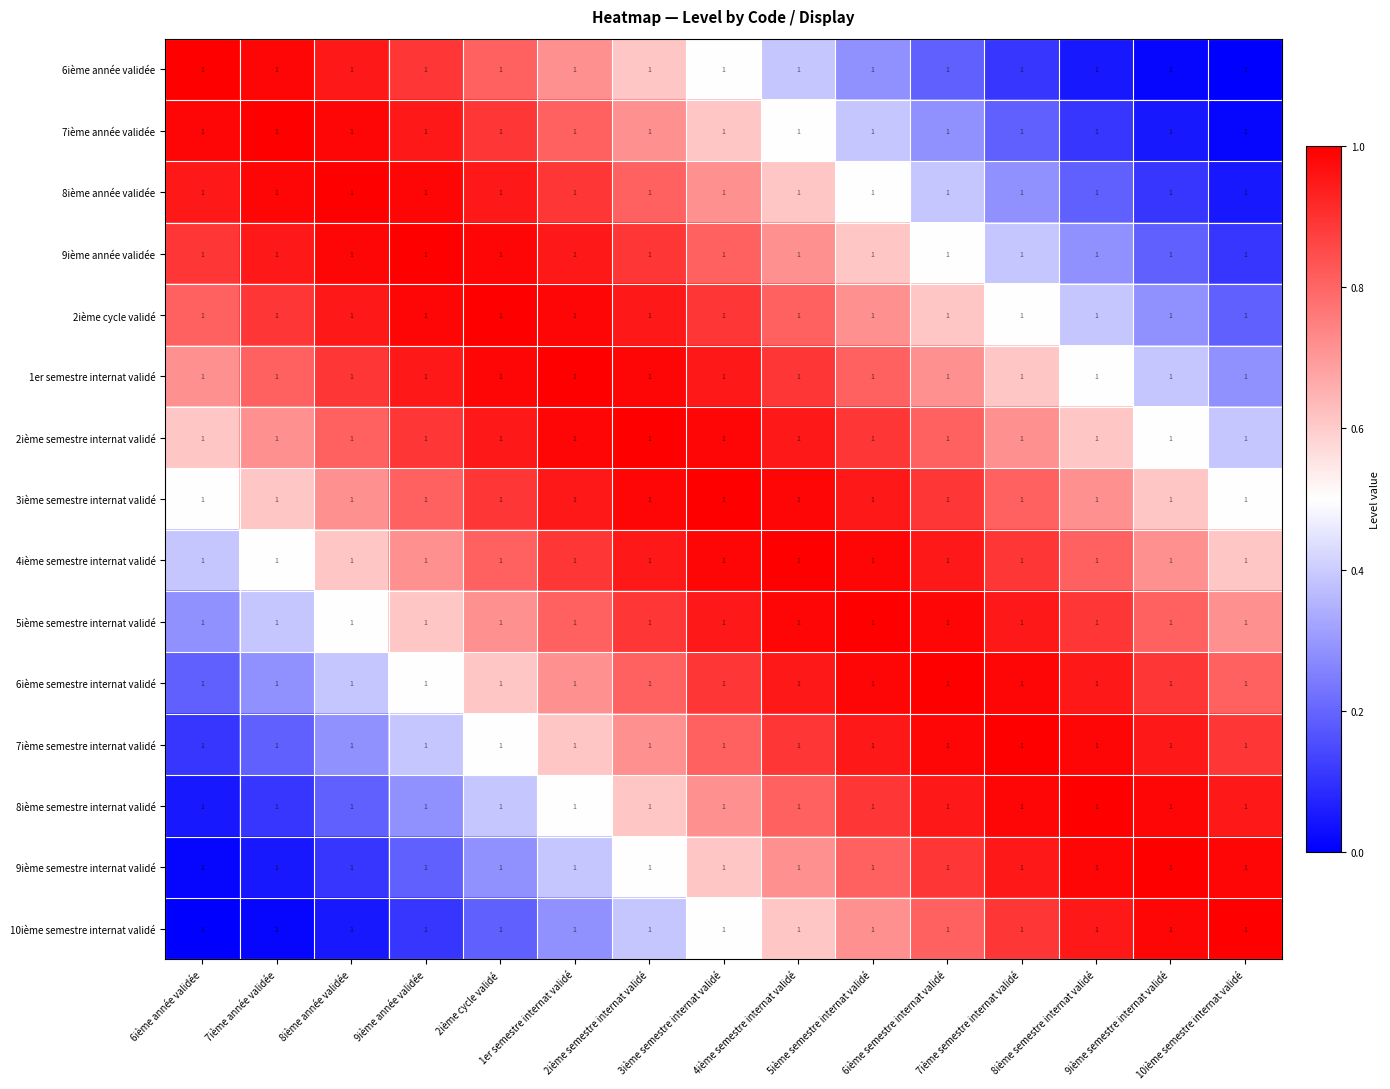

At which category is the sum across all series the highest?

3ième semestre internat validé